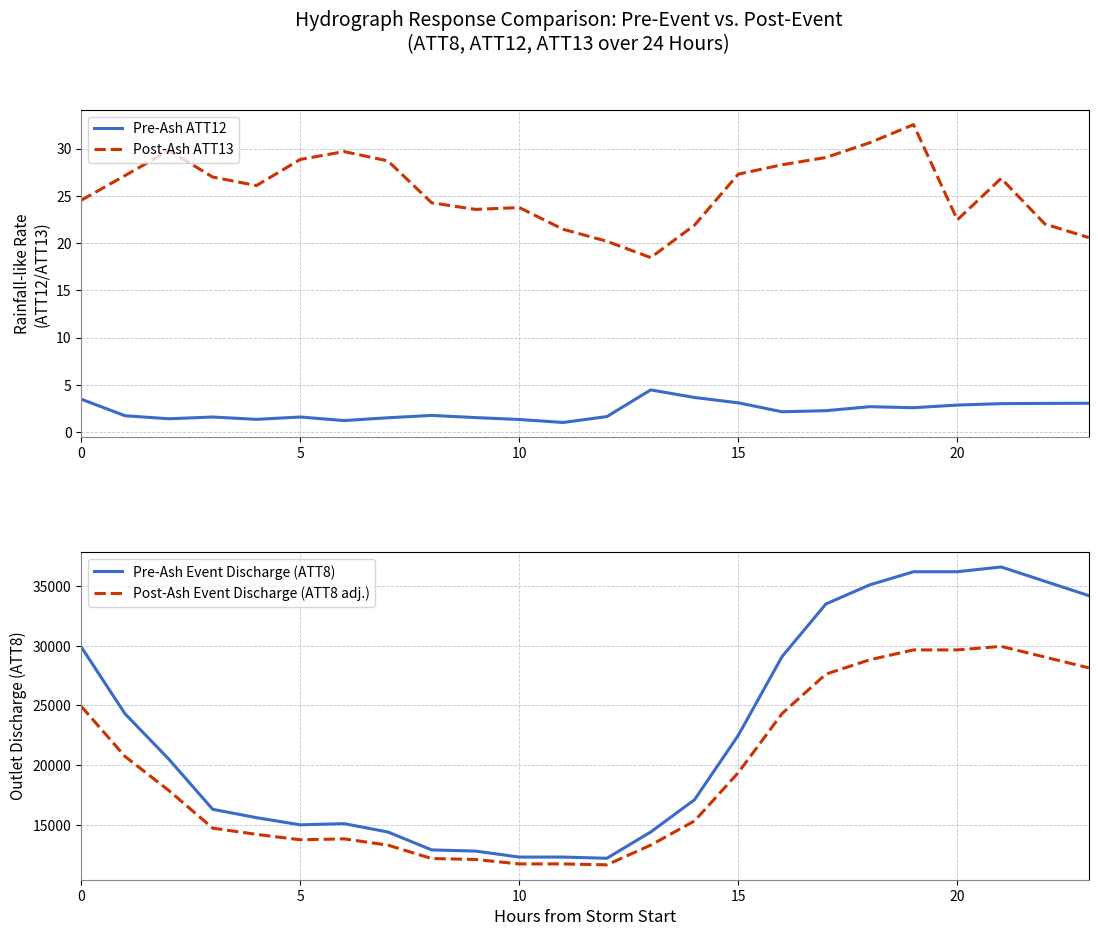

At how many categories does at least one series exceed 3163?

24